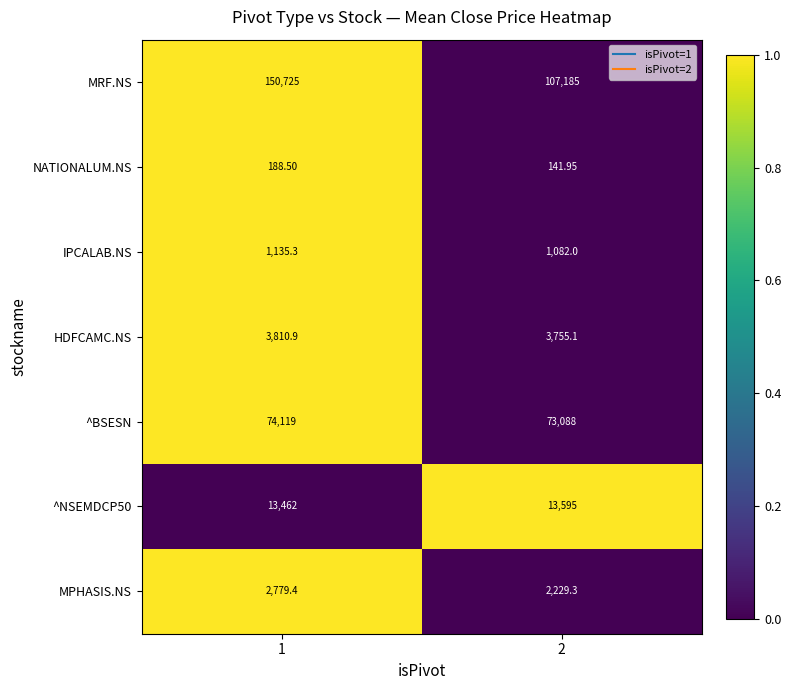

Is the value of IPCALAB.NS at 1 greater than the value of HDFCAMC.NS at 2?

No